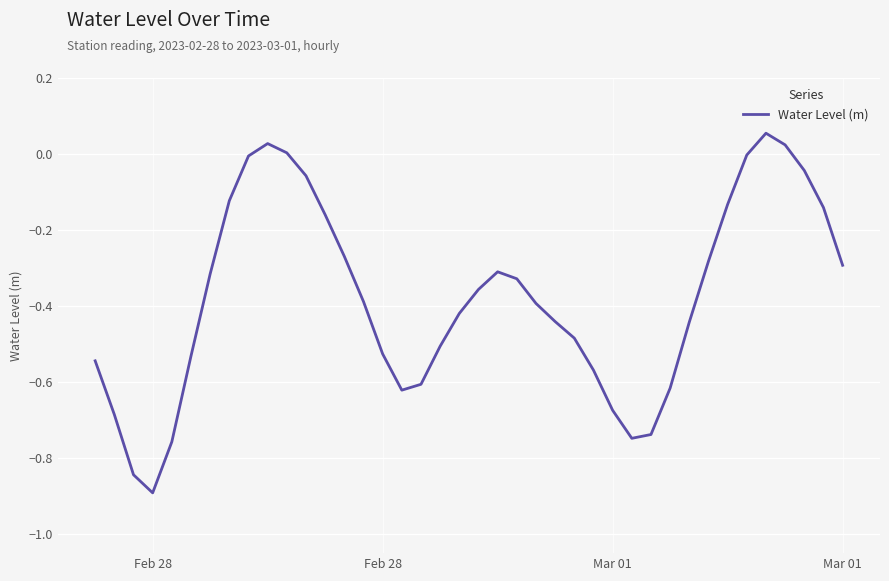

What is the minimum value shown in the chart?

-0.9